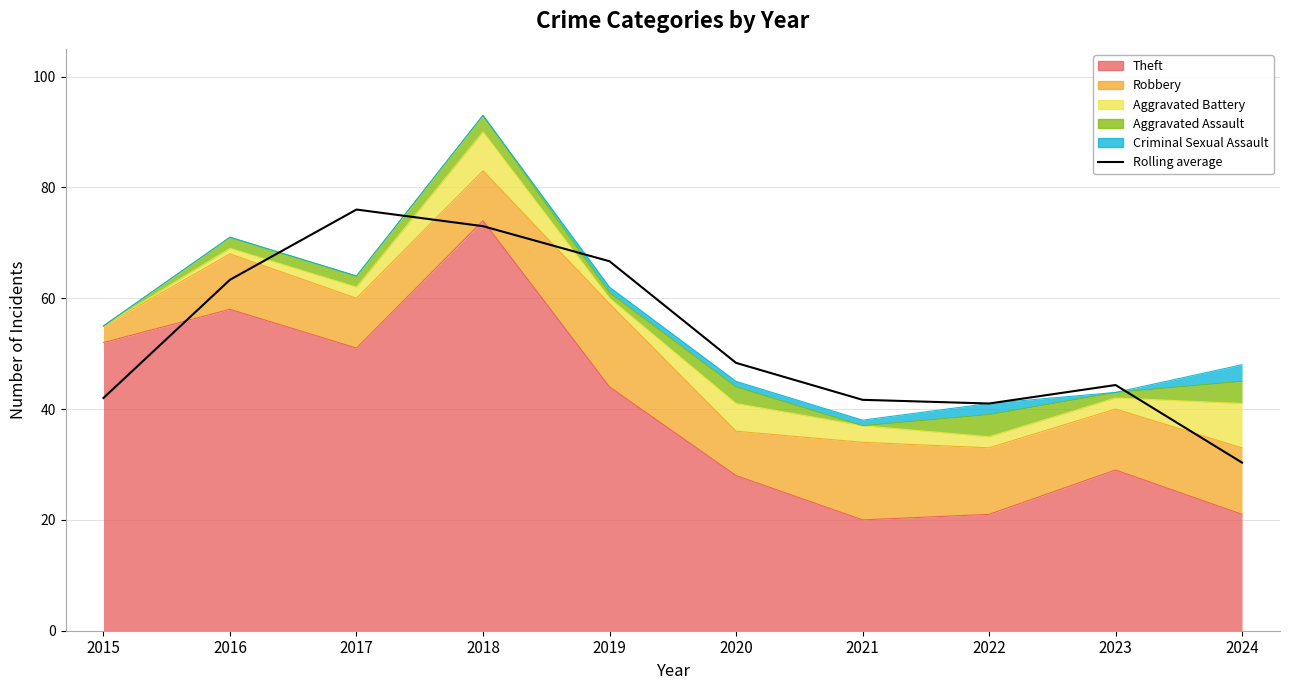

How many lines are shown in the chart?

1